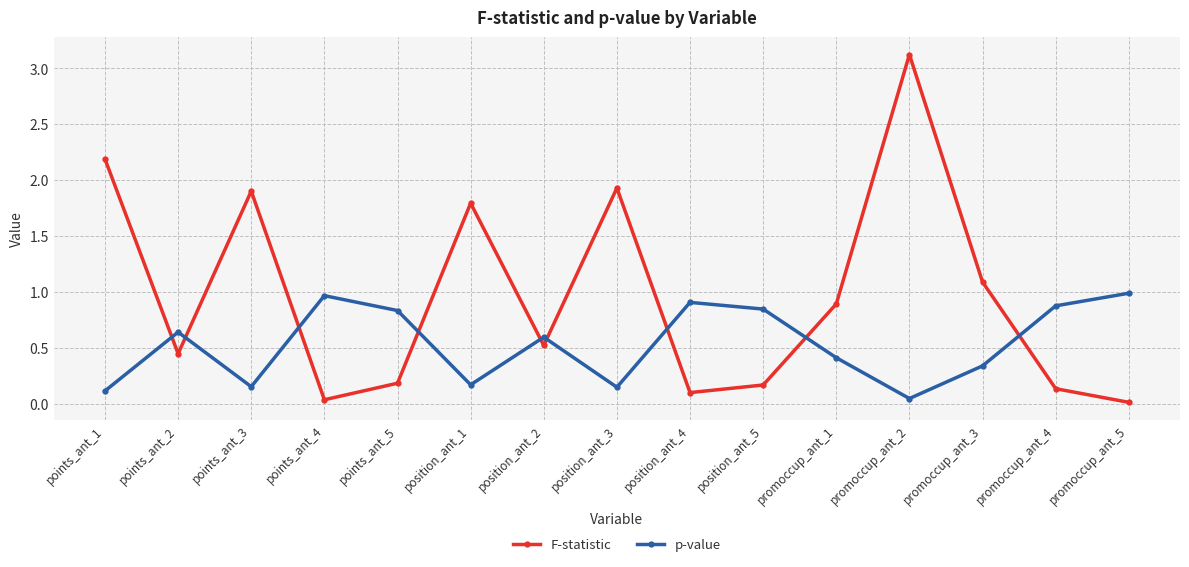

Between points_ant_3 and promoccup_ant_2, which series saw the biggest shift?

F-statistic